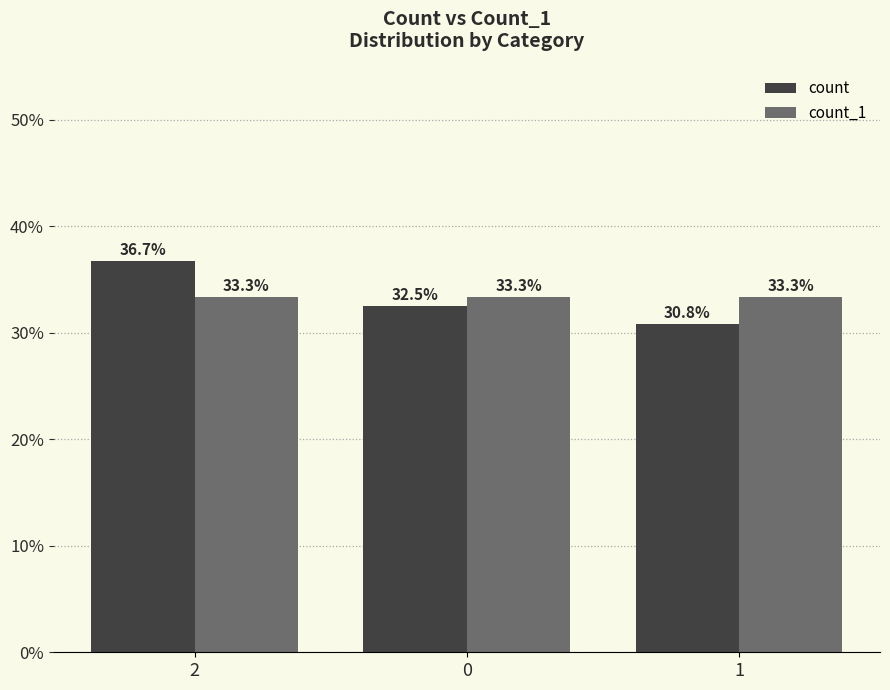

Is it true that count_1 equals 46.2 at 2?

False